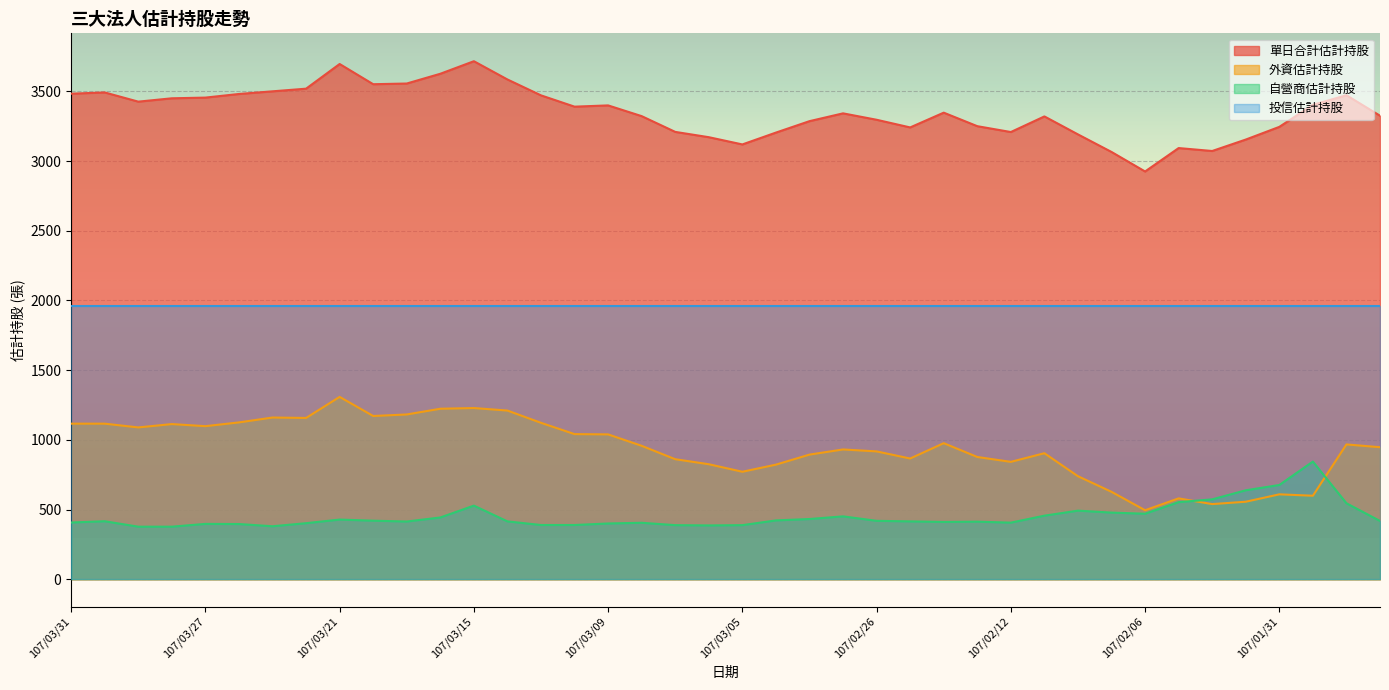

What is the difference between the maximum and minimum values in the 外資估計持股 series?

813